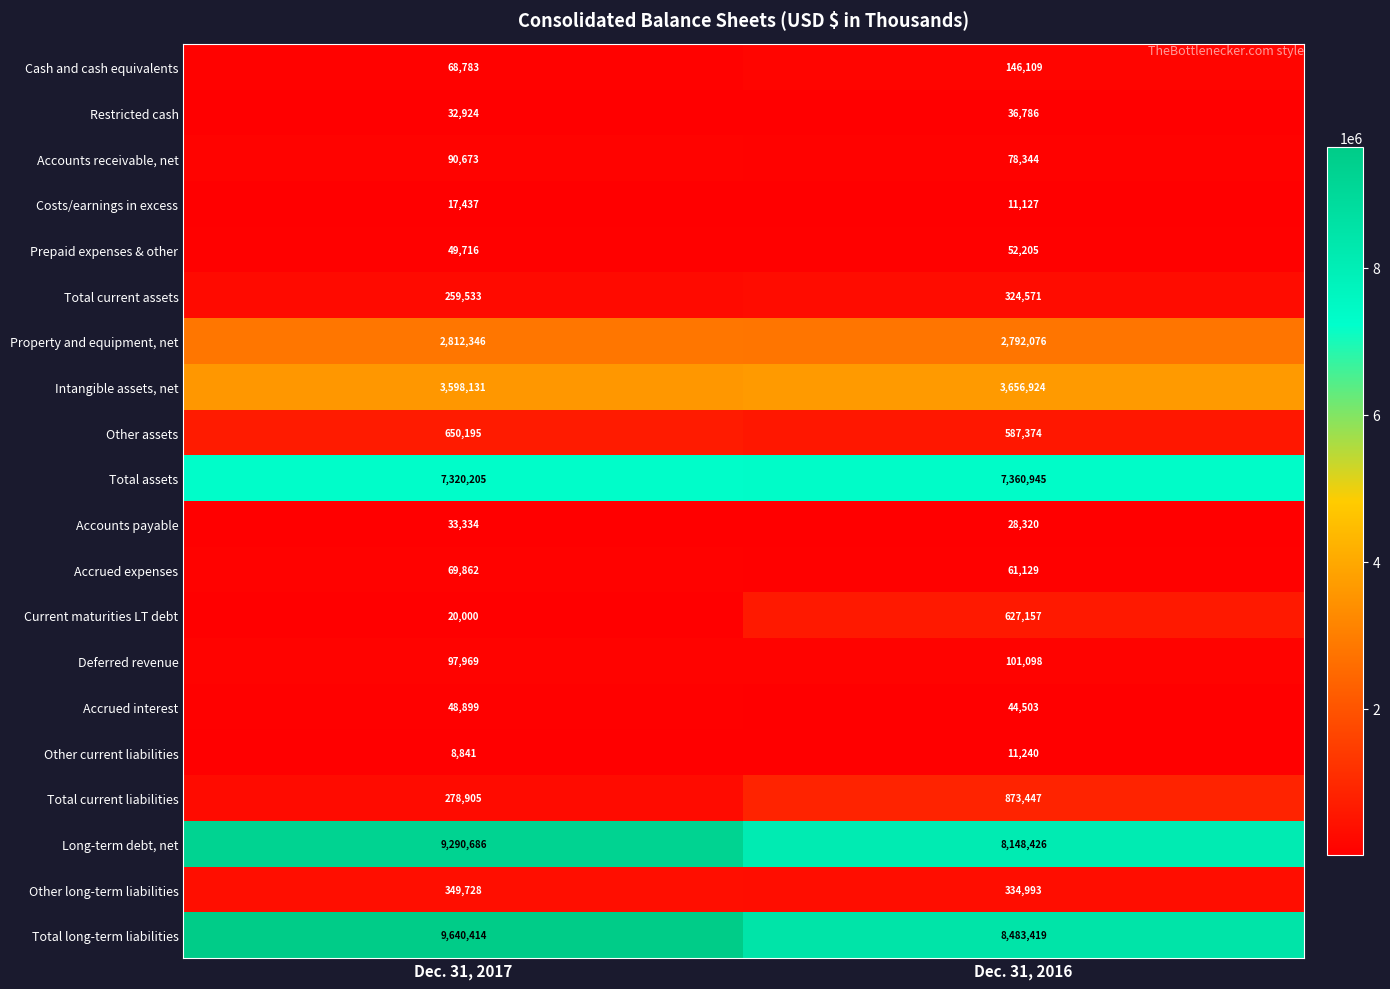

At which label does Cash and cash equivalents reach its minimum?

Dec. 31, 2017